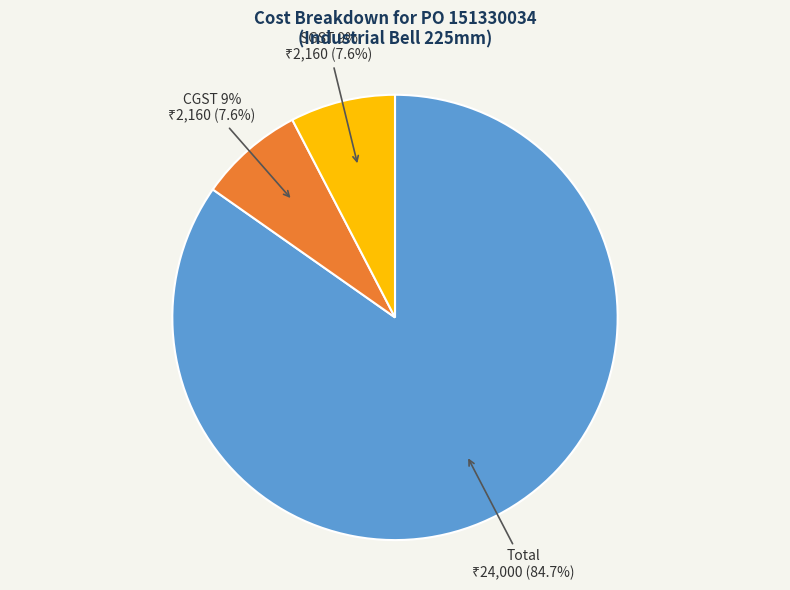

What percentage is the CGST 9% slice, to the nearest percent?

8%